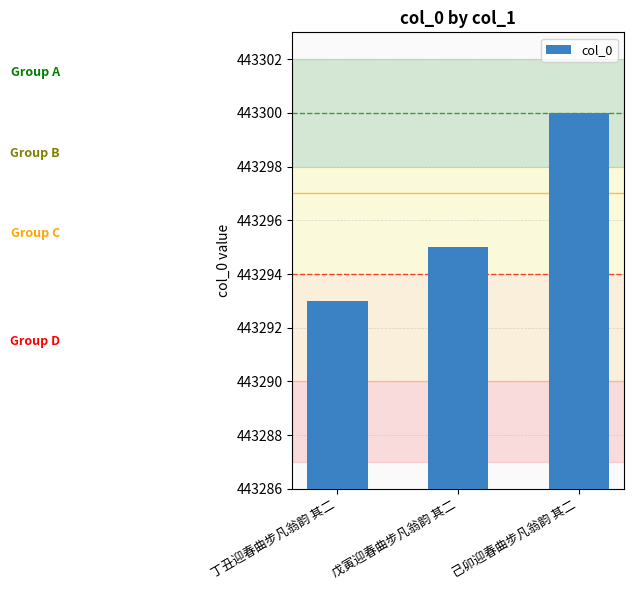

Rank the categories by value from highest to lowest.

己卯迎春曲步凡翁韵 其二, 戊寅迎春曲步凡翁韵 其二, 丁丑迎春曲步凡翁韵 其二